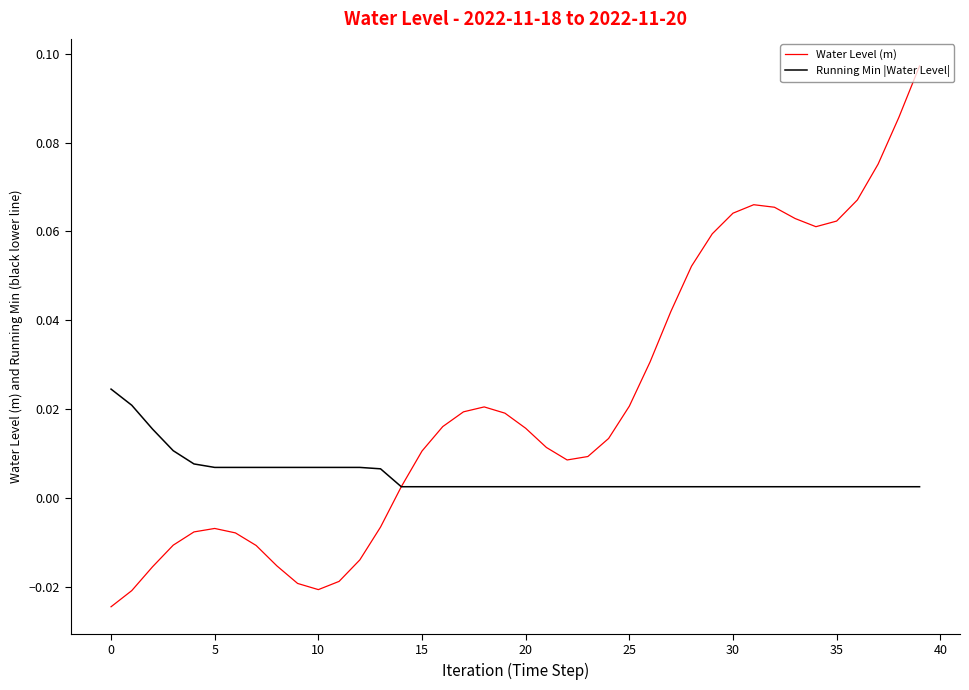

List the series in order of their peak value, highest first.

Water Level (m), Running Min |Water Level|